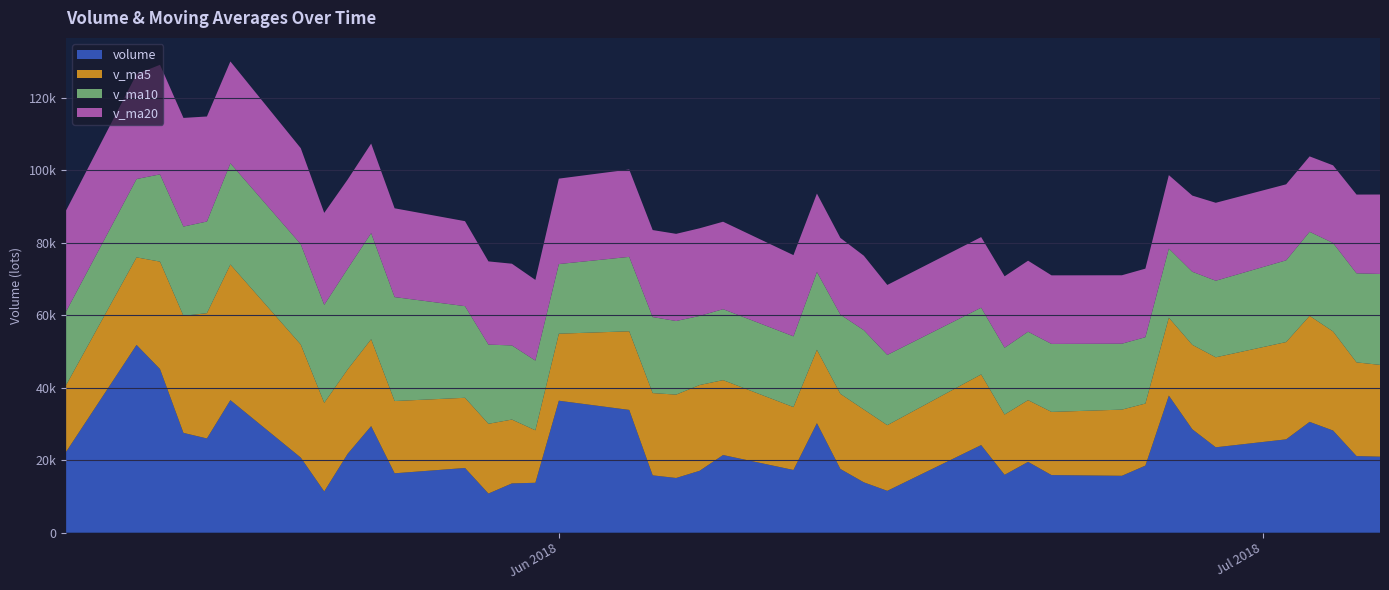

Reading left to right, what are all the values shown in this chart?

volume: 2018-07-06=20977.4	2018-07-05=21146.2	2018-07-04=28192.2	2018-07-03=30578.4	2018-07-02=25760.3	2018-06-29=23564.4	2018-06-28=28541.5	2018-06-27=37827.2	2018-06-26=18509.8	2018-06-25=15702.5	2018-06-22=15899.2	2018-06-21=19548.0	2018-06-20=15967.6	2018-06-19=24177.8	2018-06-15=11553.6	2018-06-14=13898.2	2018-06-13=17586.8	2018-06-12=30225.2	2018-06-11=17306.9	2018-06-08=21433.2	2018-06-07=17082.5	2018-06-06=15101.5	2018-06-05=15821.1	2018-06-04=33879.1	2018-06-01=36415.9	2018-05-31=13774.4	2018-05-30=13605.5	2018-05-29=10800.7	2018-05-28=17859.7	2018-05-25=16391.5	2018-05-24=29410.7	2018-05-23=21773.3	2018-05-22=11386.5	2018-05-21=20724.3	2018-05-18=36576.2	2018-05-17=26001.7	2018-05-16=27539.3	2018-05-15=45163.2	2018-05-14=51812.8	2018-05-11=22330.3
v_ma5: 2018-07-06=25330.9	2018-07-05=25848.3	2018-07-04=27327.4	2018-07-03=29254.3	2018-07-02=26840.6	2018-06-29=24829.1	2018-06-28=23296.0	2018-06-27=21497.3	2018-06-26=17125.4	2018-06-25=18259.0	2018-06-22=17429.2	2018-06-21=17029.0	2018-06-20=16636.8	2018-06-19=19488.3	2018-06-15=18114.1	2018-06-14=20090.1	2018-06-13=20726.9	2018-06-12=20229.9	2018-06-11=17349.0	2018-06-08=20663.5	2018-06-07=23660.0	2018-06-06=22998.4	2018-06-05=22699.2	2018-06-04=21695.1	2018-06-01=18491.2	2018-05-31=14486.3	2018-05-30=17613.6	2018-05-29=19247.2	2018-05-28=19364.3	2018-05-25=19937.3	2018-05-24=23974.2	2018-05-23=23292.4	2018-05-22=24445.6	2018-05-21=31201.0	2018-05-18=37418.6	2018-05-17=34569.5	2018-05-16=32295.5	2018-05-15=29631.3	2018-05-14=24150.9	2018-05-11=18430.3
v_ma10: 2018-07-06=25080.0	2018-07-05=24572.2	2018-07-04=24412.3	2018-07-03=23189.9	2018-07-02=22549.8	2018-06-29=21129.2	2018-06-28=20162.5	2018-06-27=19067.0	2018-06-26=18306.9	2018-06-25=18186.6	2018-06-22=18759.6	2018-06-21=18878.0	2018-06-20=18433.3	2018-06-19=18418.7	2018-06-15=19388.8	2018-06-14=21875.0	2018-06-13=21862.7	2018-06-12=21464.5	2018-06-11=19522.1	2018-06-08=19577.3	2018-06-07=19073.2	2018-06-06=20306.0	2018-06-05=20973.2	2018-06-04=20529.7	2018-06-01=19214.2	2018-05-31=19230.3	2018-05-30=20453.0	2018-05-29=21846.4	2018-05-28=25282.6	2018-05-25=28678.0	2018-05-24=29271.8	2018-05-23=27794.0	2018-05-22=27038.4	2018-05-21=27675.9	2018-05-18=27924.5	2018-05-17=25280.8	2018-05-16=24632.5	2018-05-15=24074.2	2018-05-14=21611.5	2018-05-11=20314.2
v_ma20: 2018-07-06=21919.8	2018-07-05=21725.1	2018-07-04=21422.8	2018-07-03=20804.3	2018-07-02=20969.3	2018-06-29=21502.1	2018-06-28=21012.6	2018-06-27=20265.8	2018-06-26=18914.5	2018-06-25=18882.0	2018-06-22=18916.4	2018-06-21=19592.0	2018-06-20=19703.2	2018-06-19=19474.2	2018-06-15=19301.5	2018-06-14=20552.7	2018-06-13=21157.8	2018-06-12=21655.5	2018-06-11=22402.4	2018-06-08=24127.7	2018-06-07=24172.5	2018-06-06=24050.0	2018-06-05=24005.8	2018-06-04=24102.8	2018-06-01=23569.3	2018-05-31=22255.5	2018-05-30=22542.7	2018-05-29=22960.3	2018-05-28=23447.1	2018-05-25=24496.1	2018-05-24=24708.7	2018-05-23=24594.9	2018-05-22=25371.2	2018-05-21=26483.7	2018-05-18=28099.5	2018-05-17=28982.6	2018-05-16=29971.8	2018-05-15=30227.3	2018-05-14=28929.2	2018-05-11=27860.7